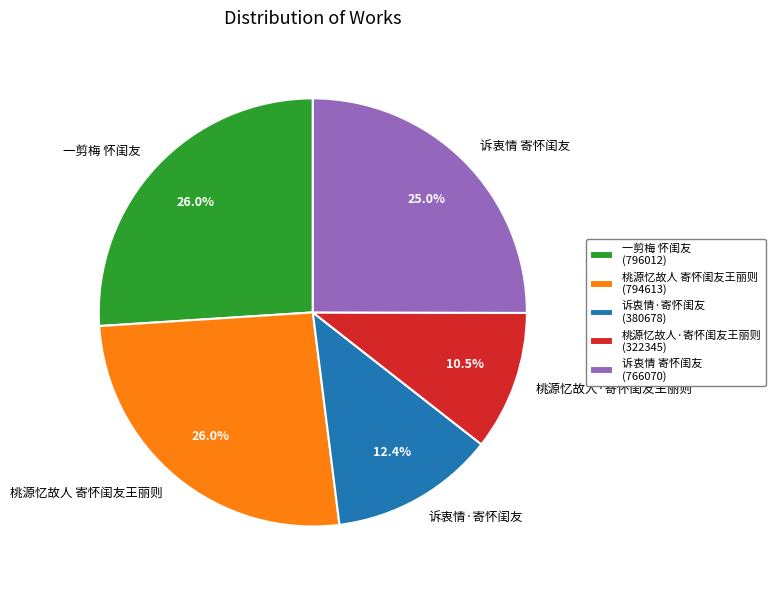

Which category has the smallest portion of the pie?

桃源忆故人·寄怀闺友王丽则